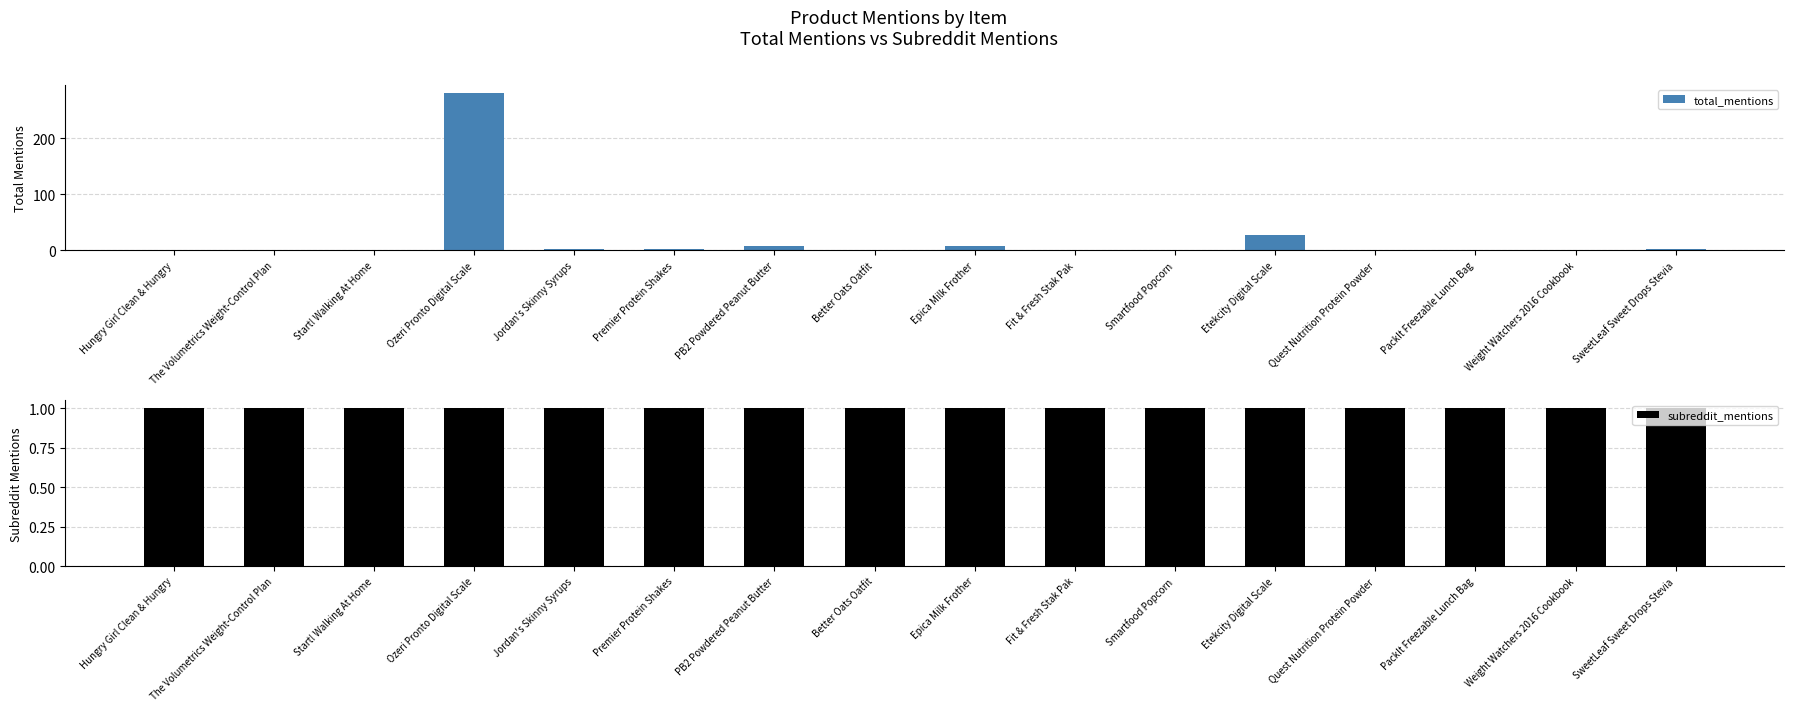

What is the difference between the maximum and minimum values in the total_mentions series?

280